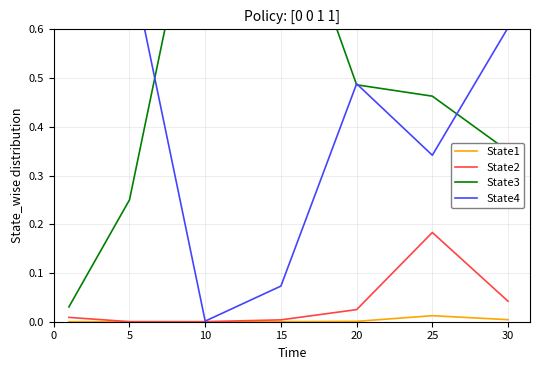

Rank the series by their maximum value, from highest to lowest.

State3, State4, State2, State1